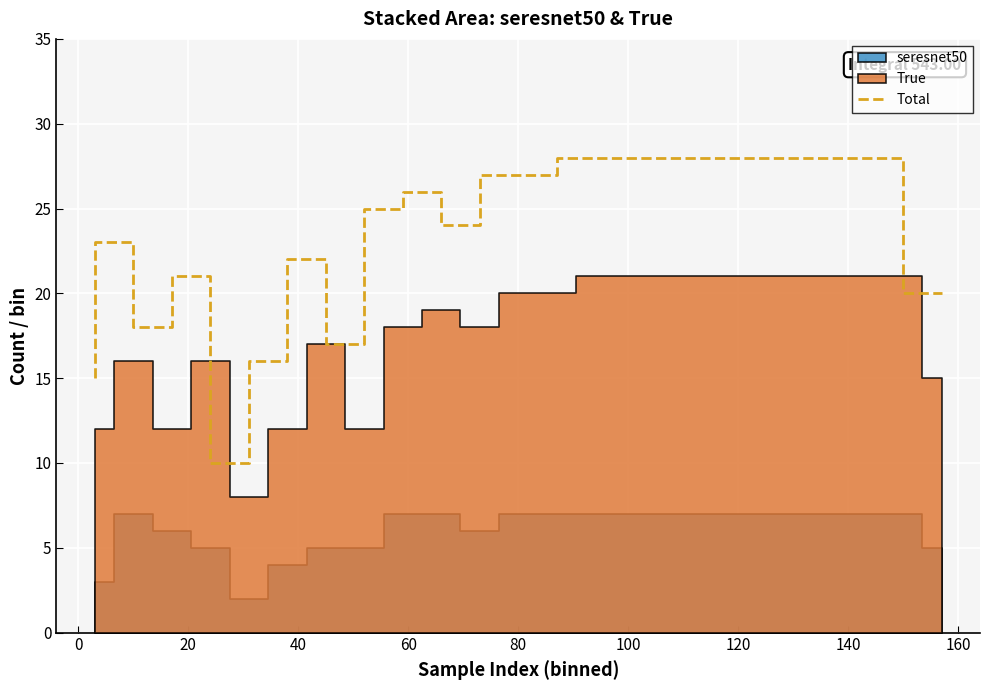

What is the lowest value of the Total series?

10